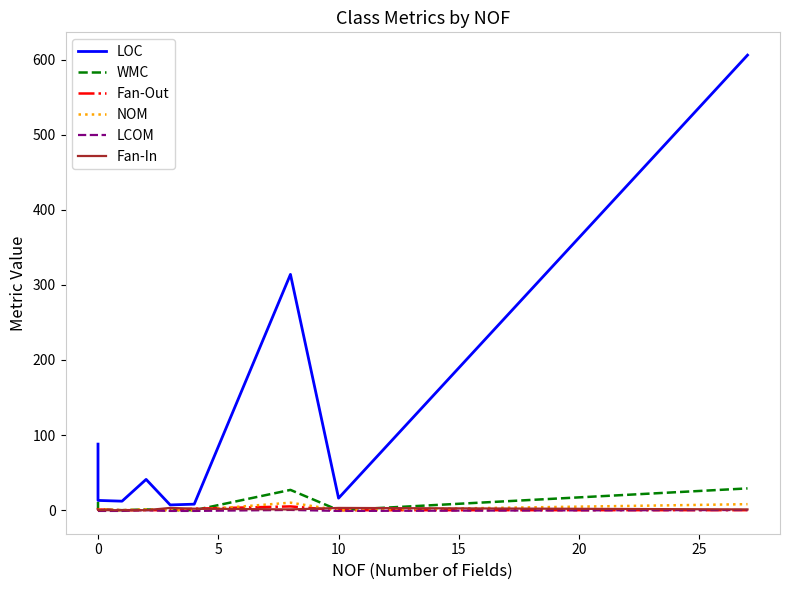

What is the maximum value for Fan-Out?

5.0